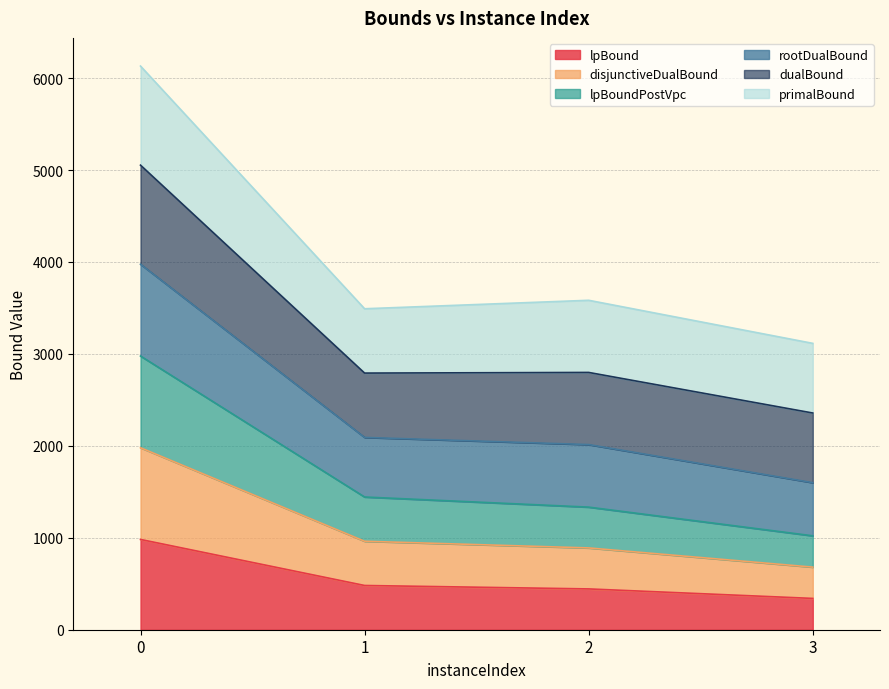

What is the lowest value of the lpBound series?

340.4